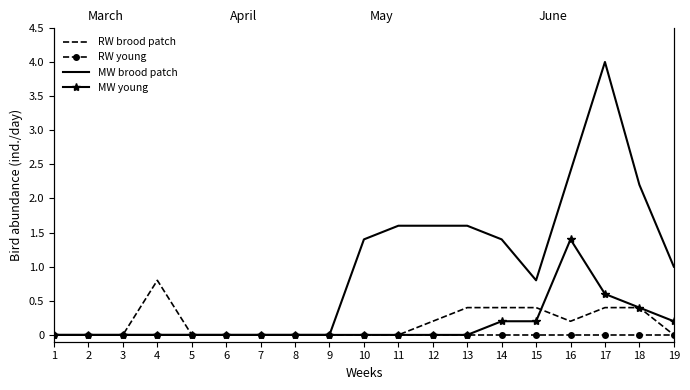

Where is RW brood patch nearest to the value 0?

1